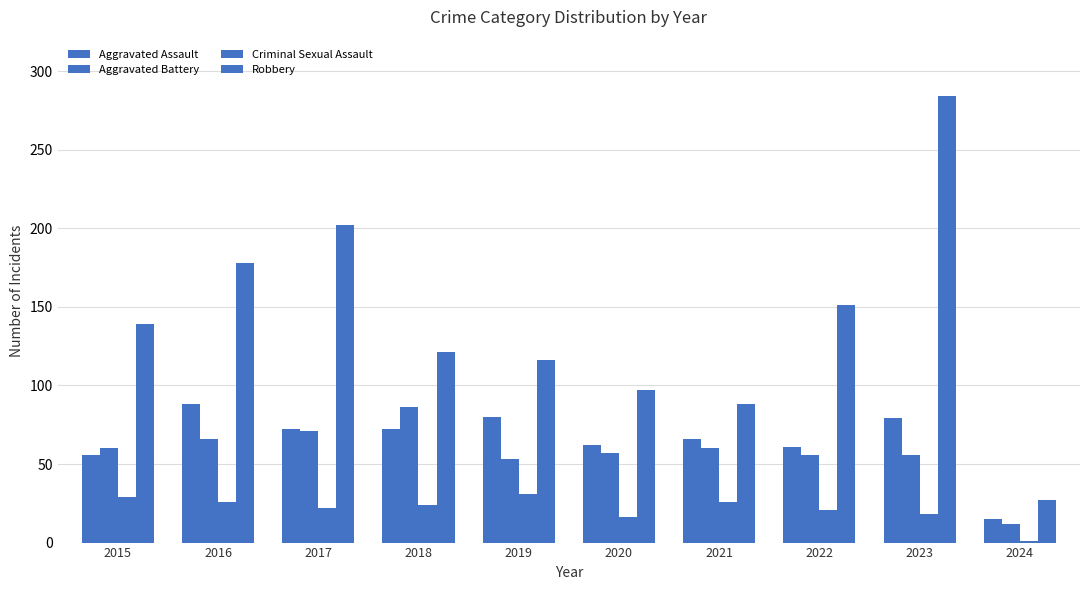

Reading left to right, transcribe all the data shown in this chart.

Aggravated Assault: 56	88	72	72	80	62	66	61	79	15
Aggravated Battery: 60	66	71	86	53	57	60	56	56	12
Criminal Sexual Assault: 29	26	22	24	31	16	26	21	18	1
Robbery: 139	178	202	121	116	97	88	151	284	27